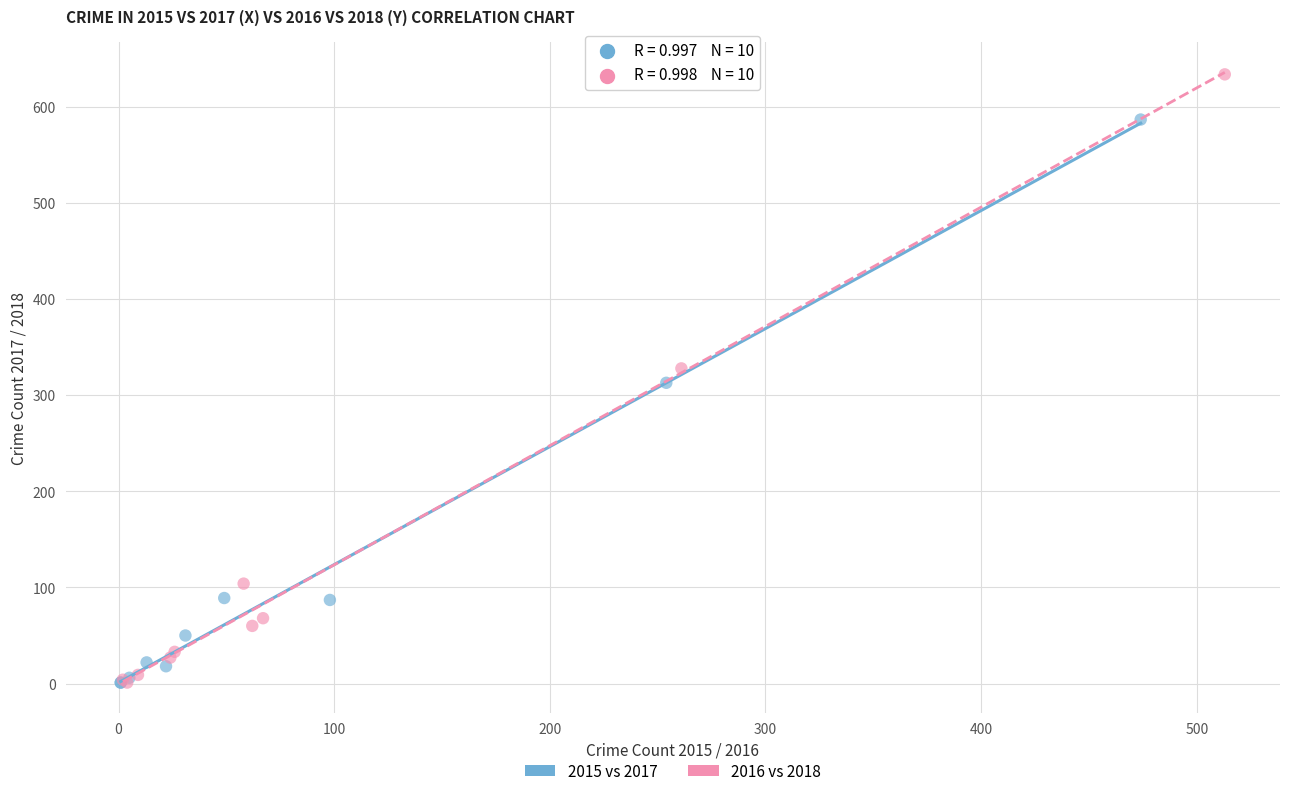

Which series contains the highest Y value?

2016 vs 2018